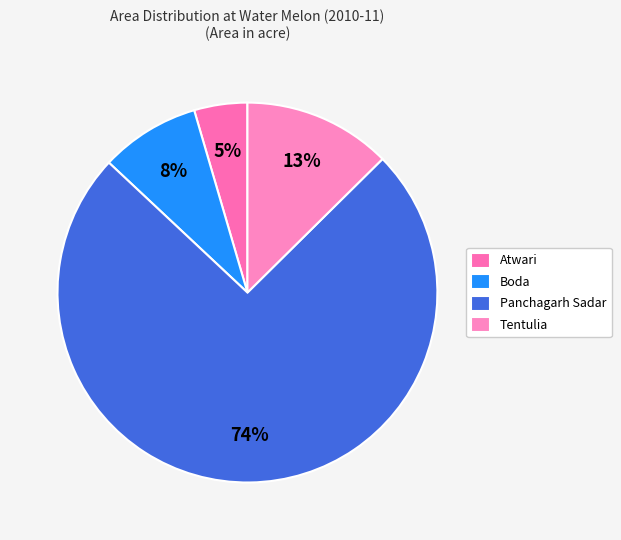

Which has a higher value, Panchagarh Sadar or Boda?

Panchagarh Sadar